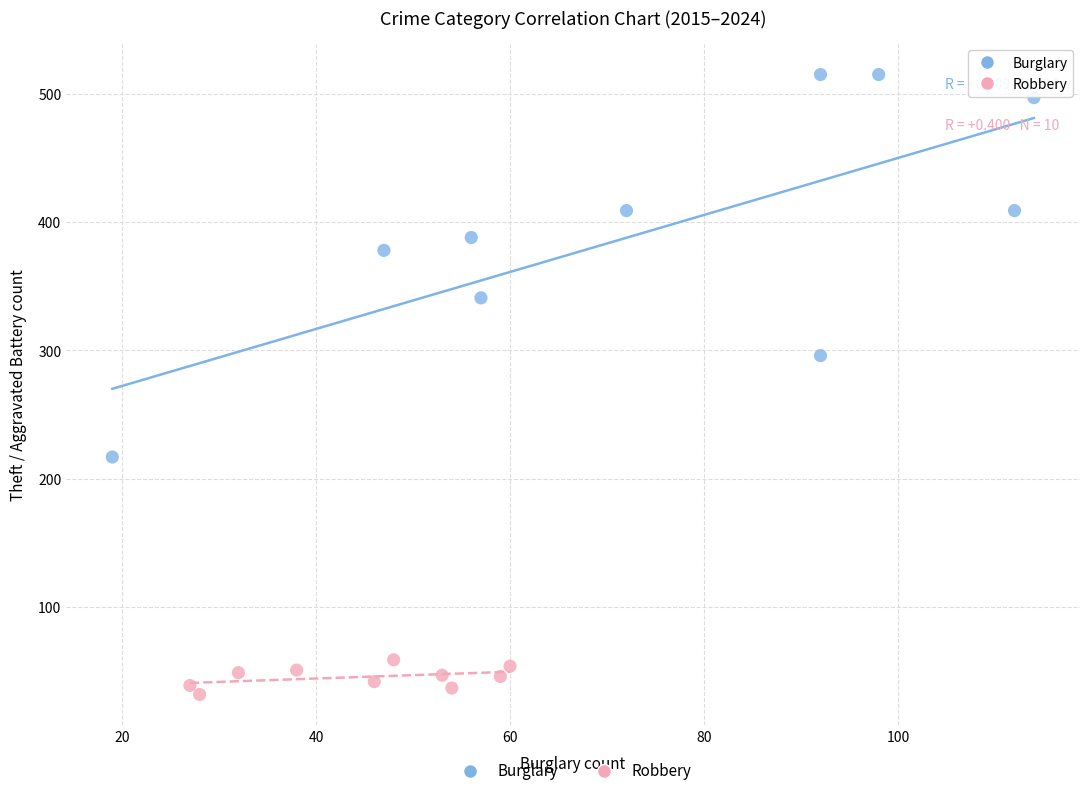

Which series reaches the minimum Y coordinate?

Robbery